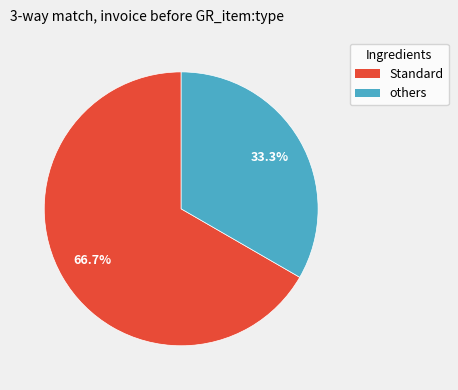

Which category has the smallest portion of the pie?

others